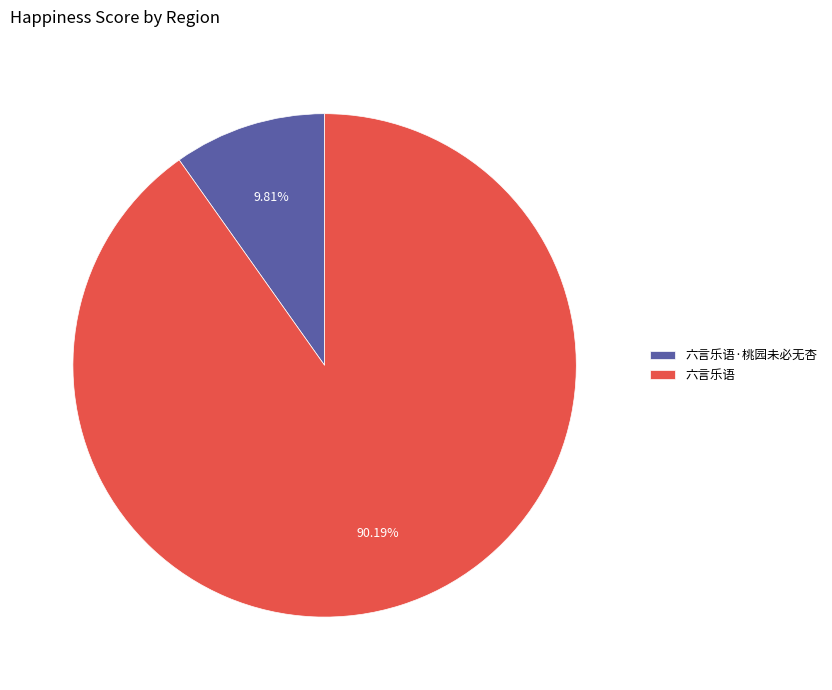

True or false: 六言乐语 accounts for 99% of the total.

False